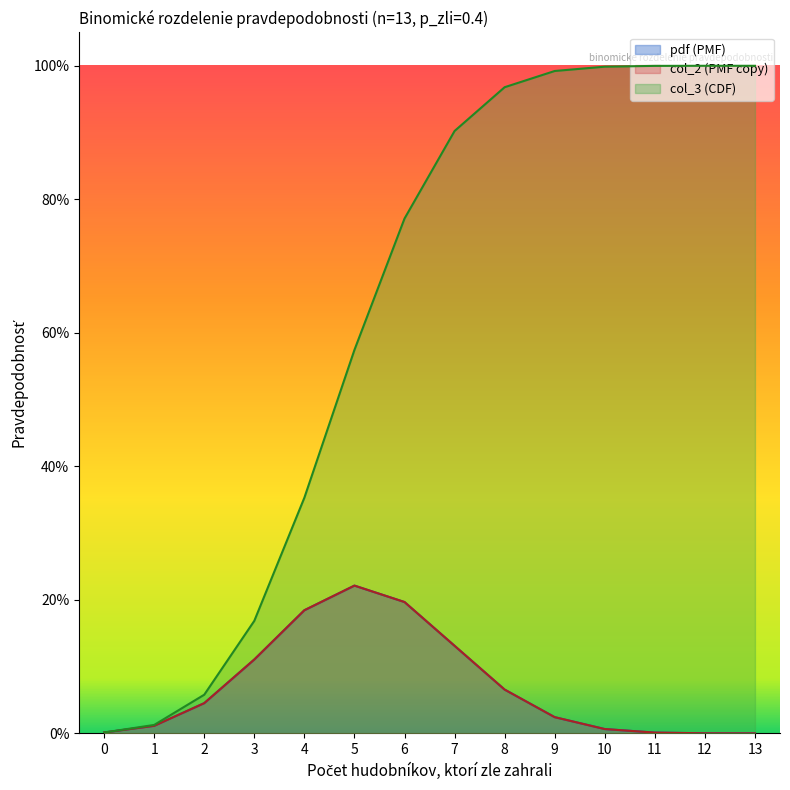

Which category has the highest value across all series?

13